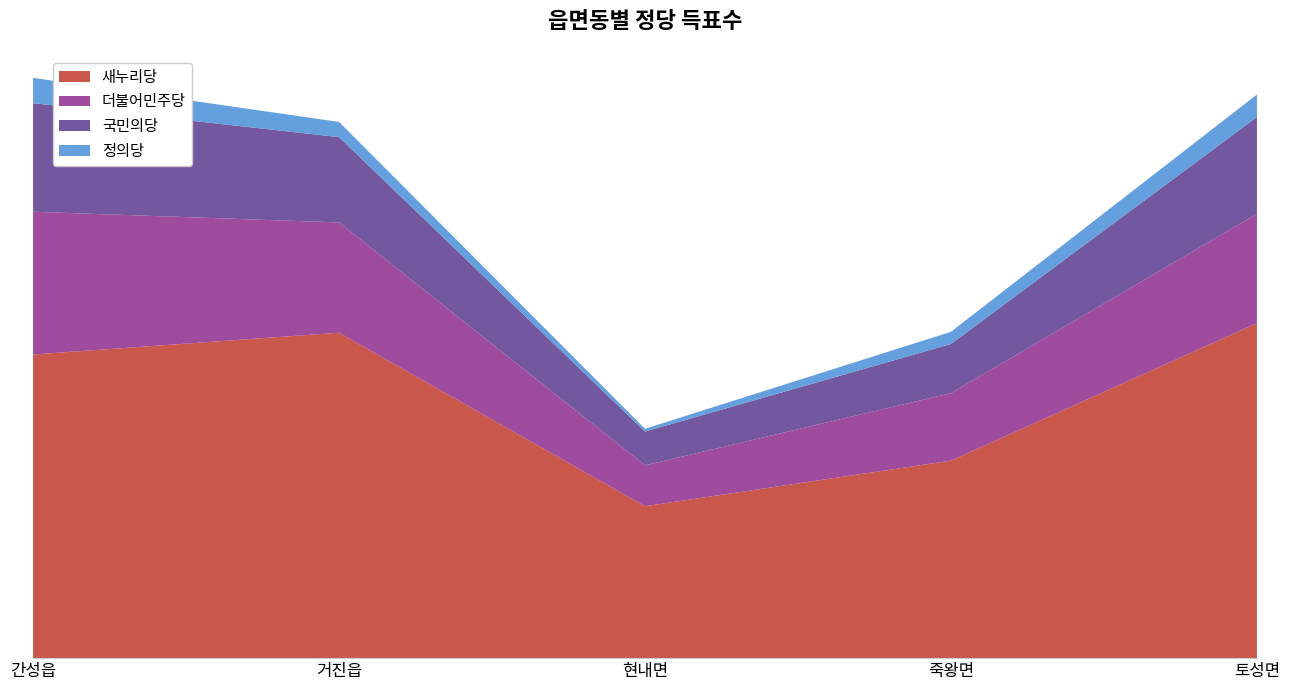

Reading right to left, transcribe all the data shown in this chart.

새누리당: 1786	1053	810	1735	1619
더불어민주당: 583	360	218	588	761
국민의당: 516	262	180	455	579
정의당: 120	65	15	81	135